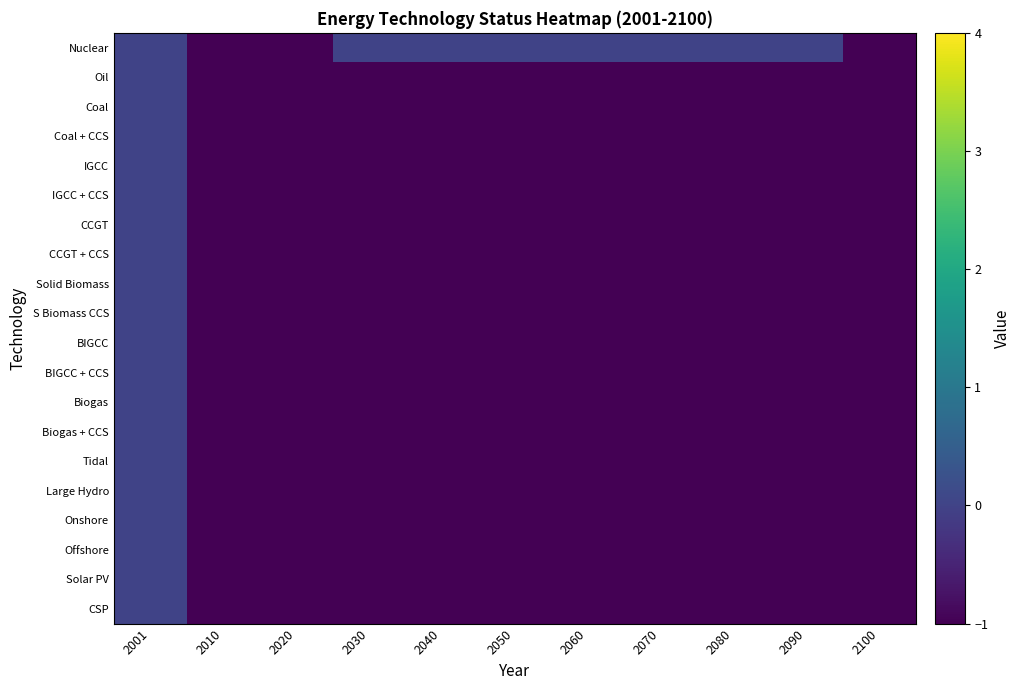

Which has a higher value, 2100 or 2080?

2080